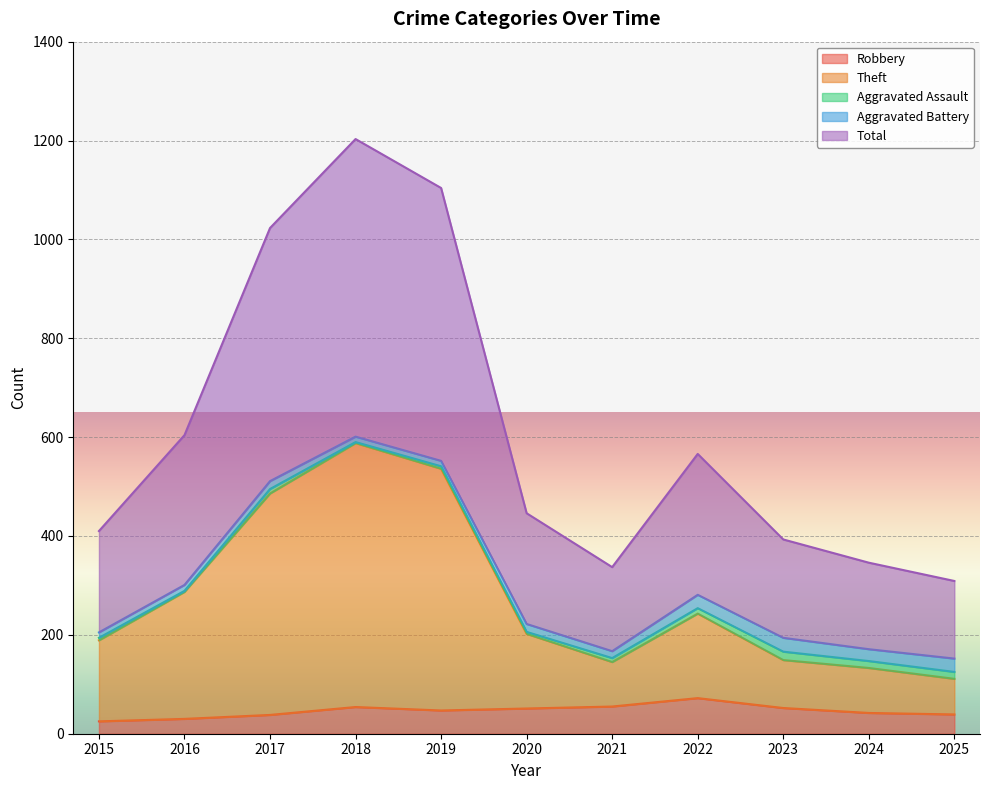

What is the sum of all Theft values?

3069